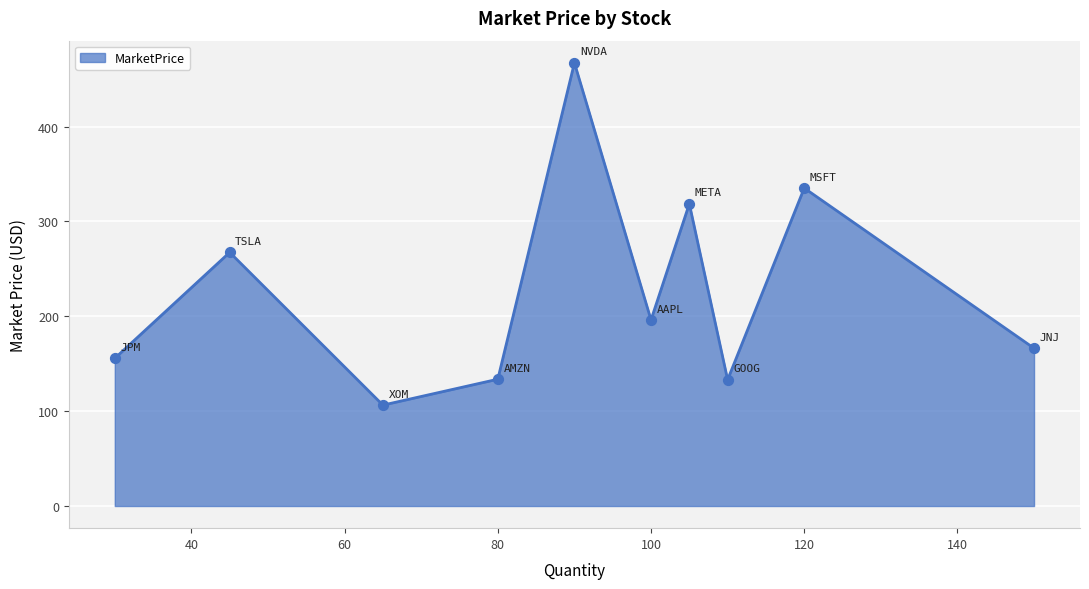

What is the greatest value displayed?

467.3